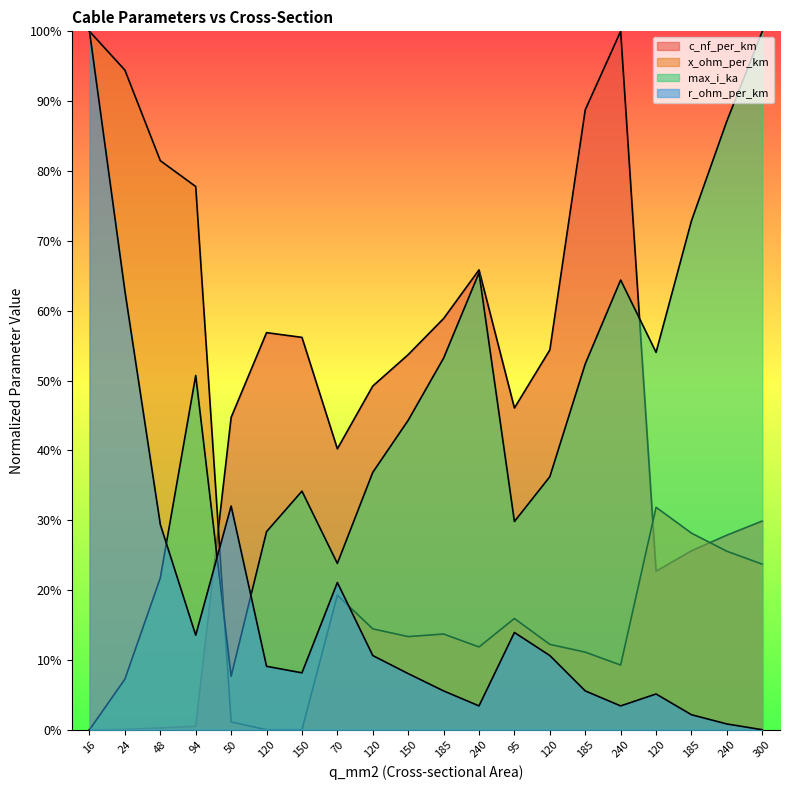

At how many categories does at least one series exceed 45?

18